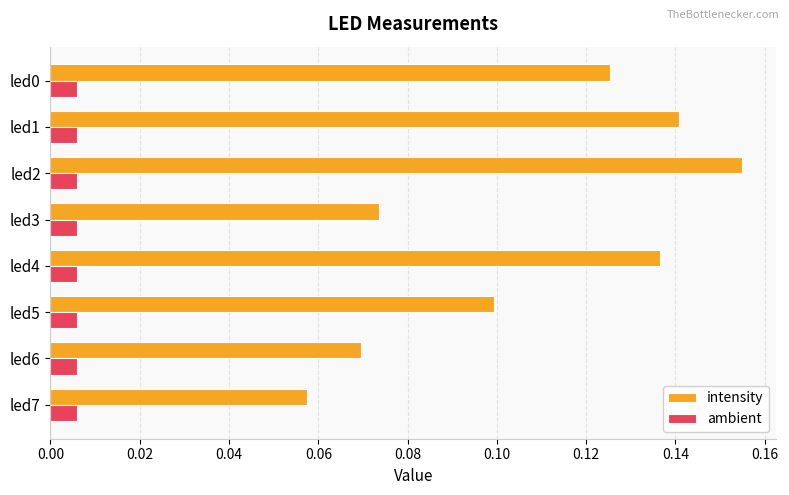

Is it true that intensity equals 0.0 at led6?

False